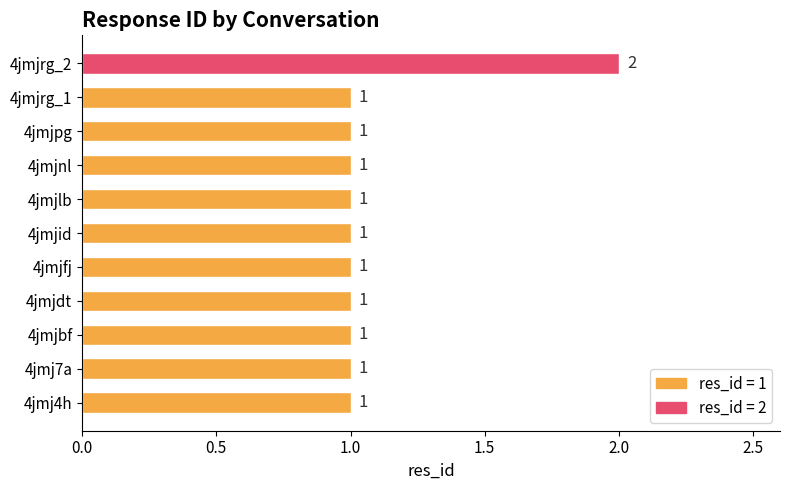

The chart shows a value of 1 at 4jmjlb. True or false?

True